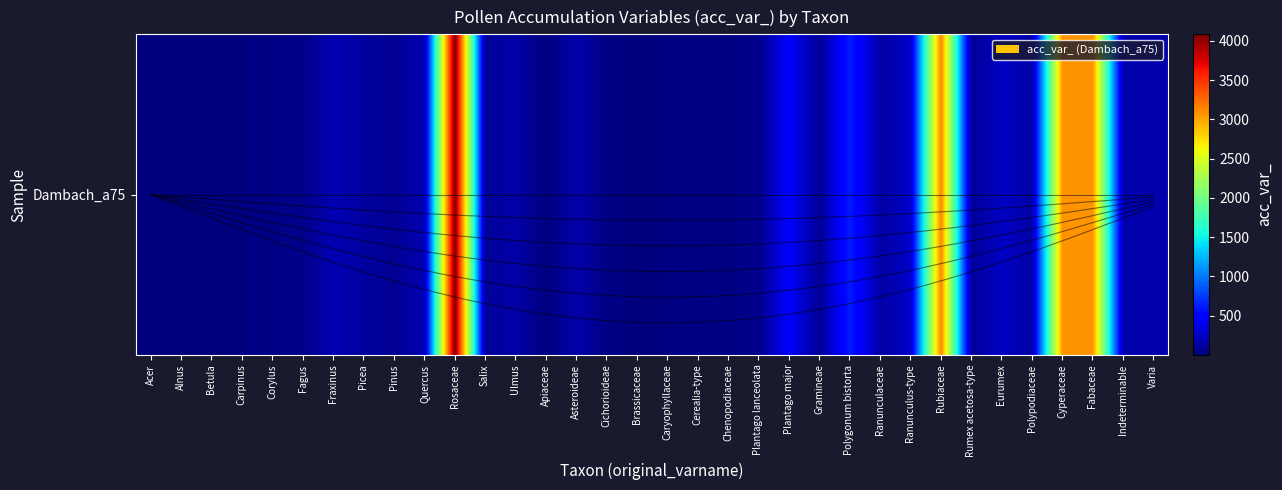

Read the value at Ranunculus-type.

274